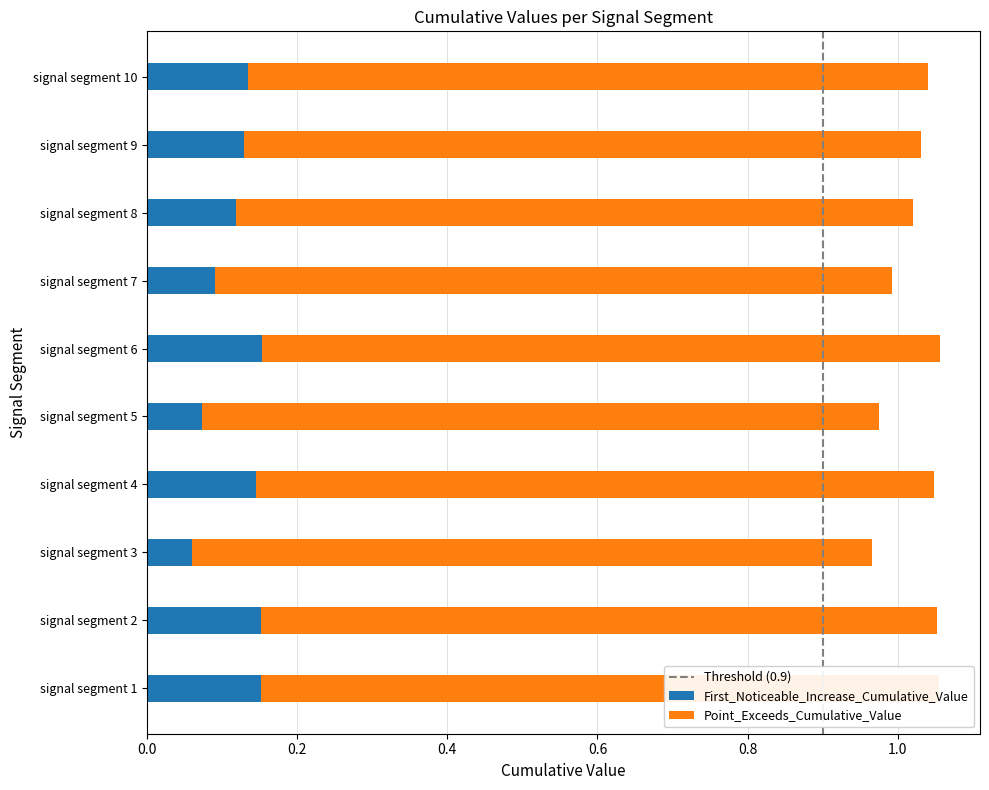

How many data points does each series have?

10